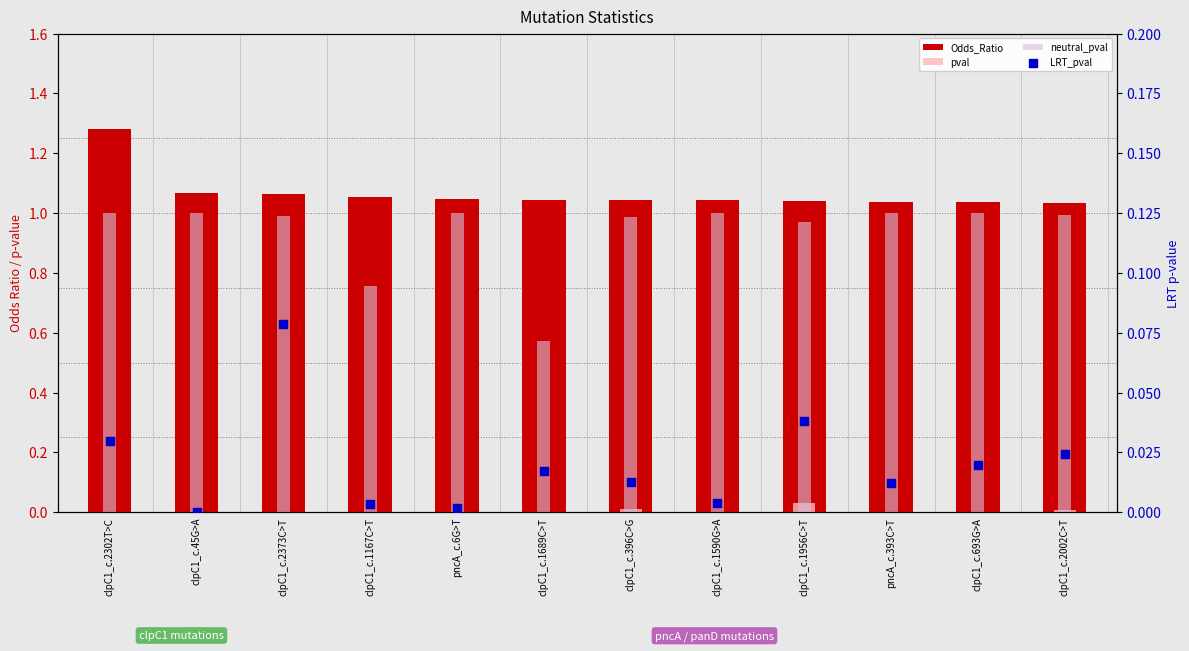

Which series has the largest total across all categories?

Odds_Ratio